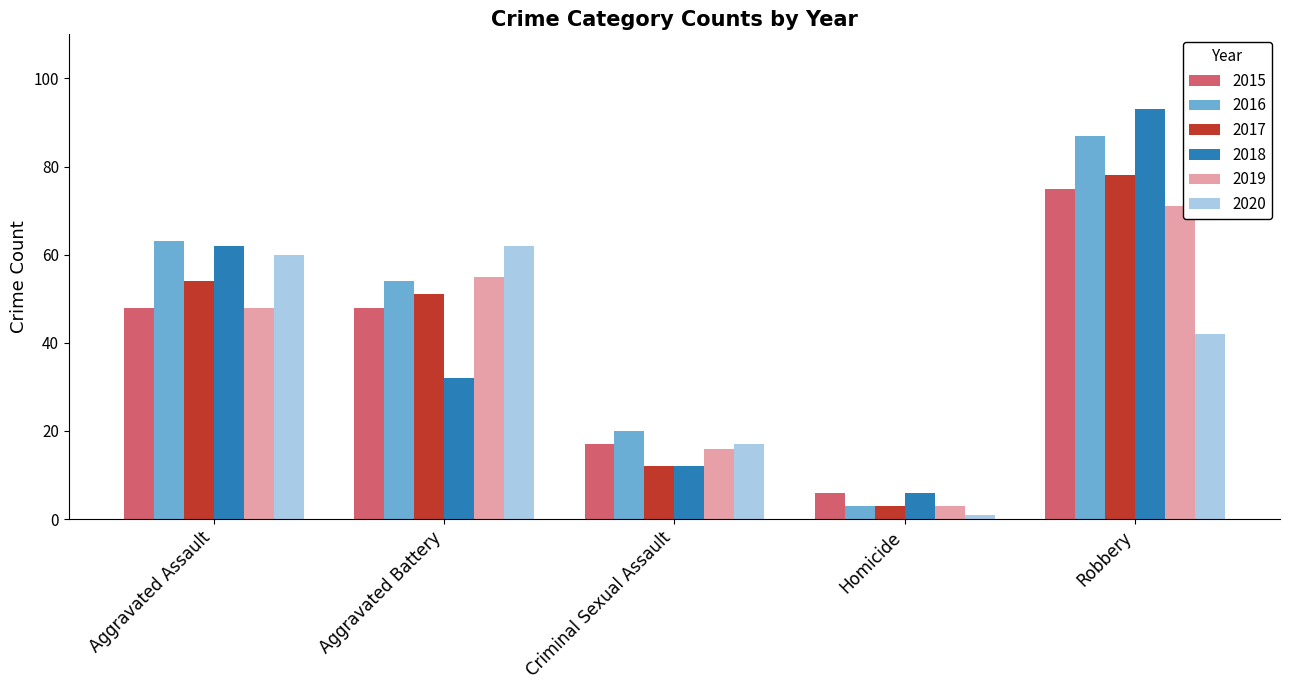

At which category is the sum across all series the highest?

Robbery